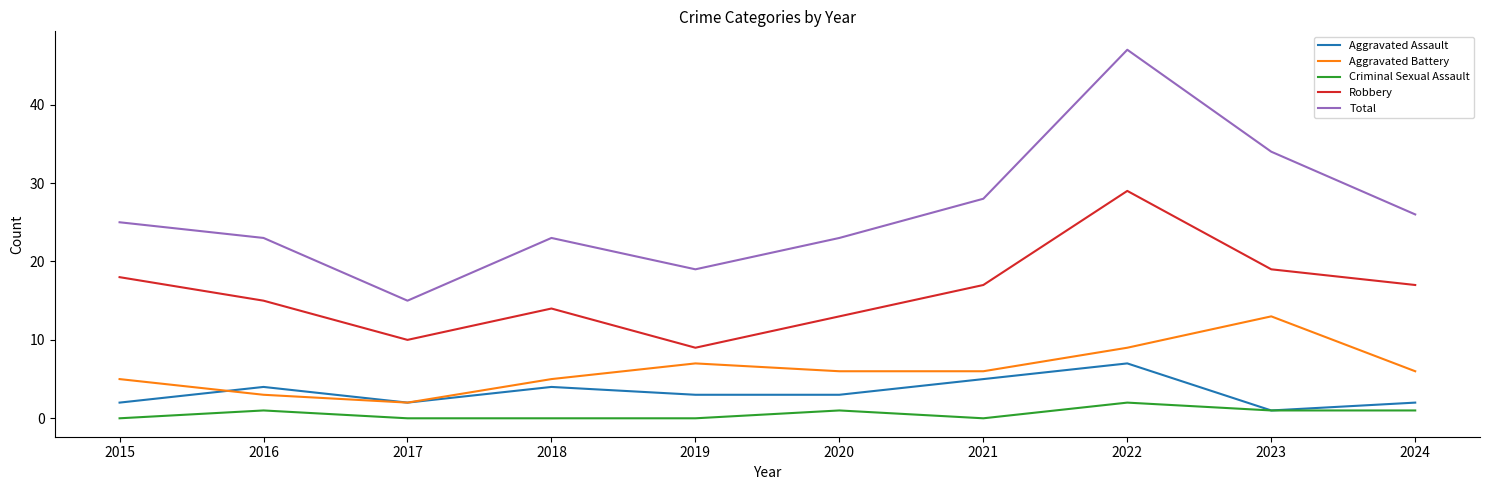

Rank the series at 2024 from highest to lowest value.

Total, Robbery, Aggravated Battery, Aggravated Assault, Criminal Sexual Assault